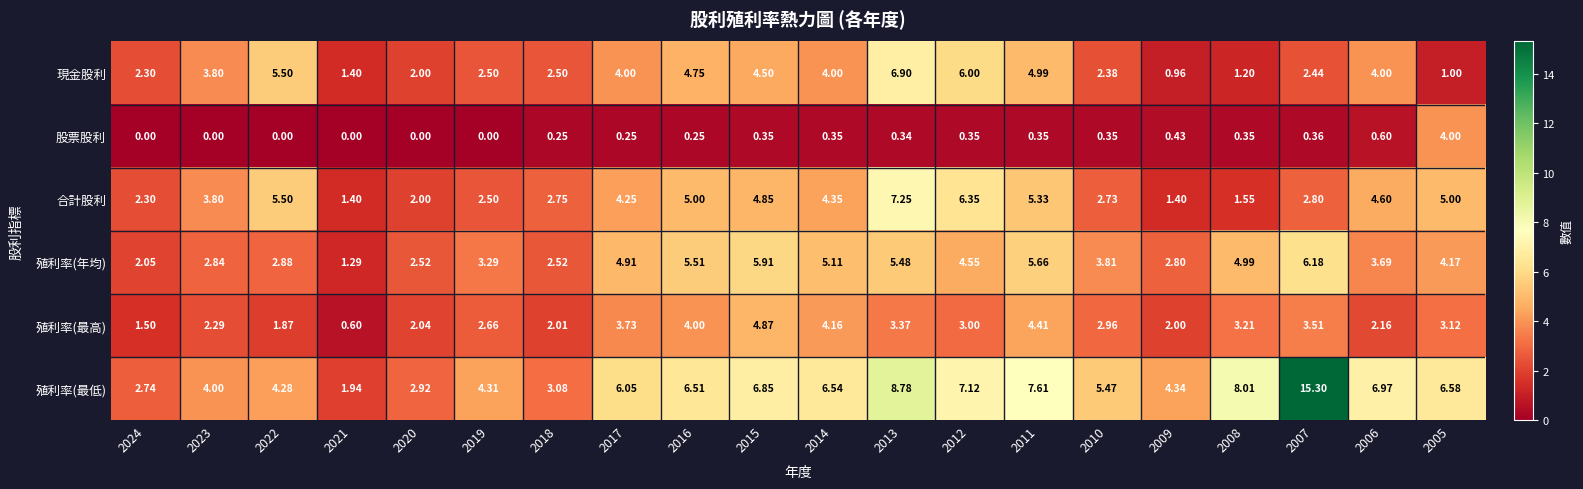

How many categories are shown in the chart?

20